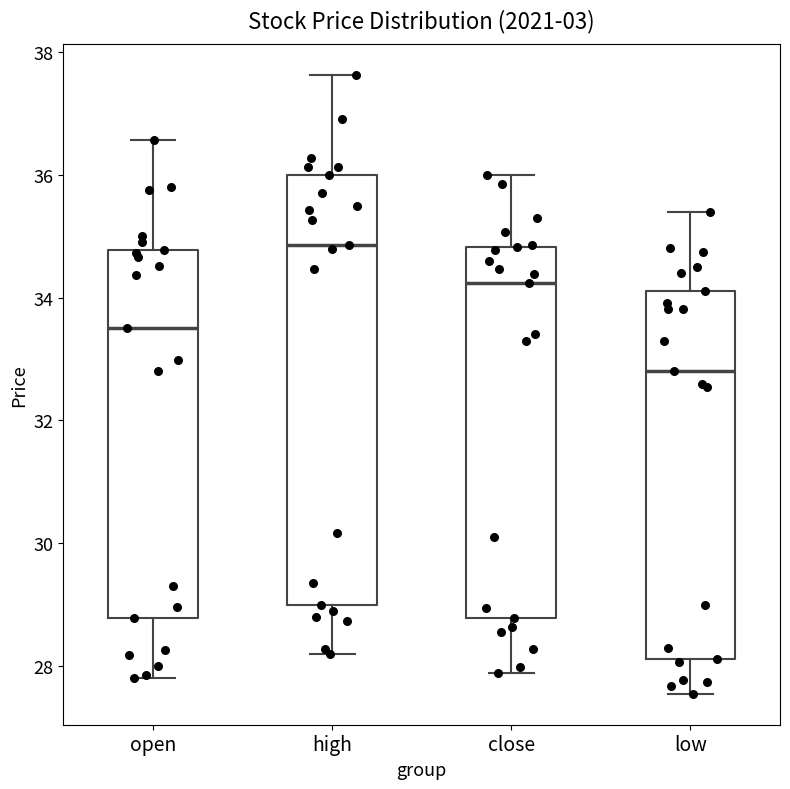

Reading left to right, read every box against the y-axis: the position of its median line, the range the box covers, and the ends of its whiskers. The values are not printed on the chart, so give them approximately, as read against the axis.

open: median 33.6, box 28.8 to 34.8, whiskers 27.8 to 36.6
high: median 34.8, box 29.0 to 36.0, whiskers 28.2 to 37.6
close: median 34.2, box 28.8 to 34.8, whiskers 27.8 to 36.0
low: median 32.8, box 28.2 to 34.2, whiskers 27.6 to 35.4